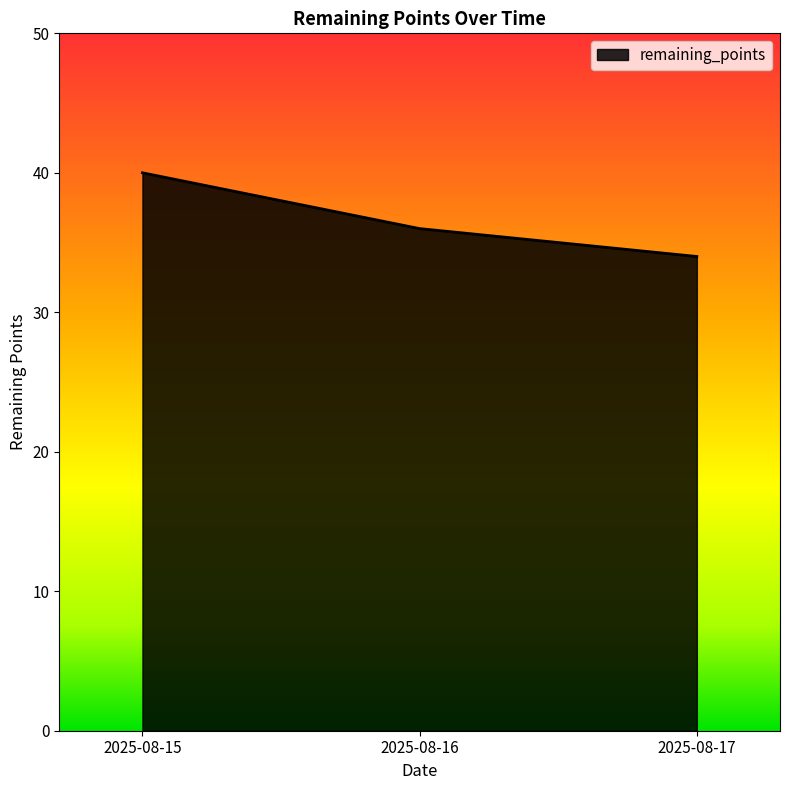

How many series are shown in this chart?

1